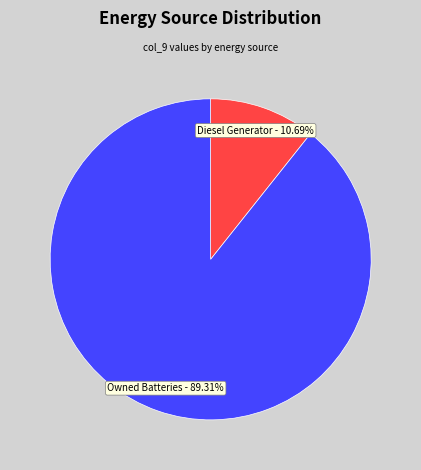

Is there any slice that represents more than half of the pie?

Yes